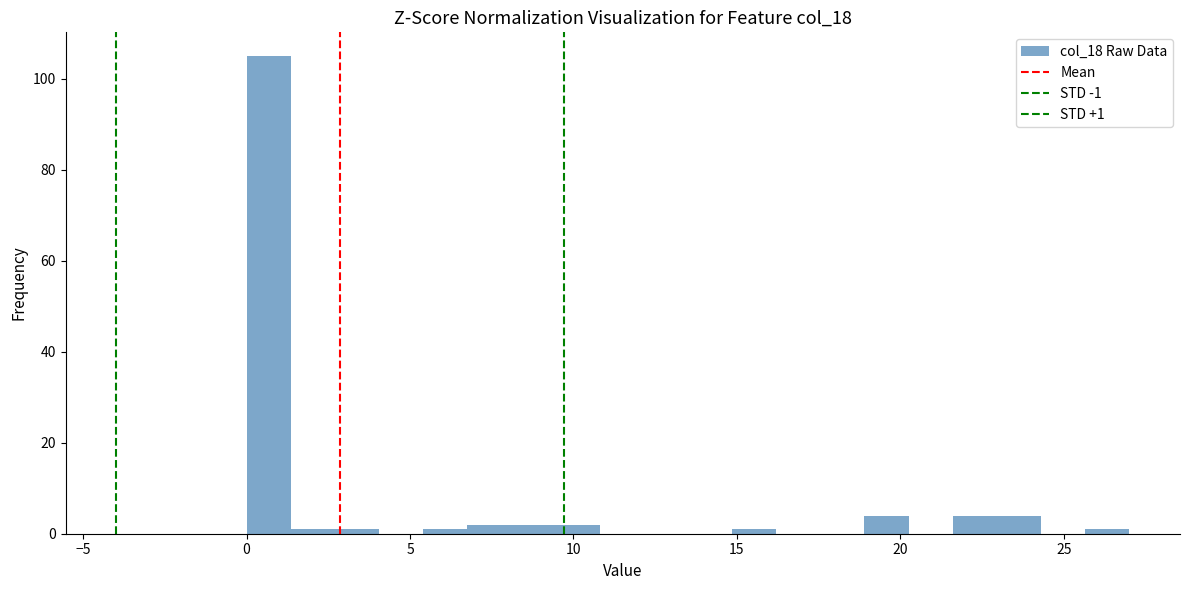

Read against the x-axis, roughly where is the centre of the tallest bar?

0.5